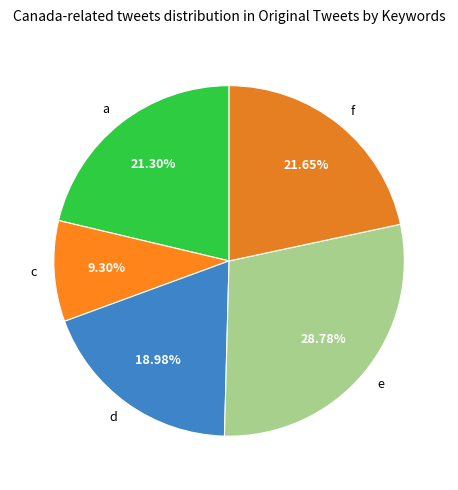

Does e account for over 50% of the chart?

No